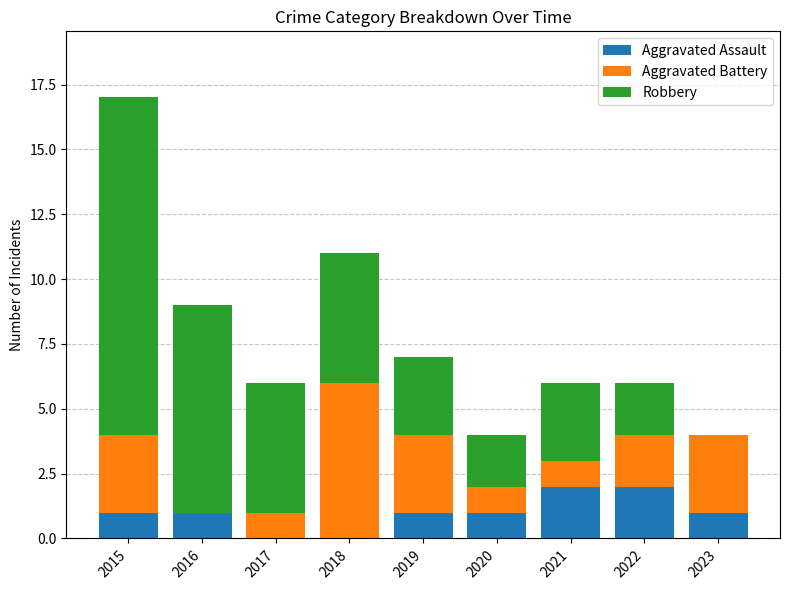

What is the sum of all Aggravated Assault values?

9